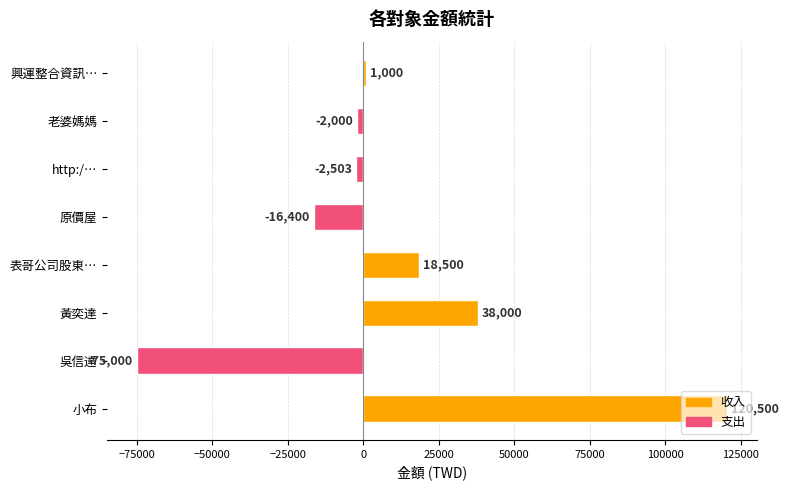

List the labels in order of value, largest first.

小布, 黃奕達, 表哥公司股東…, 興運整合資訊…, 老婆媽媽, http:/…, 原價屋, 吳信達